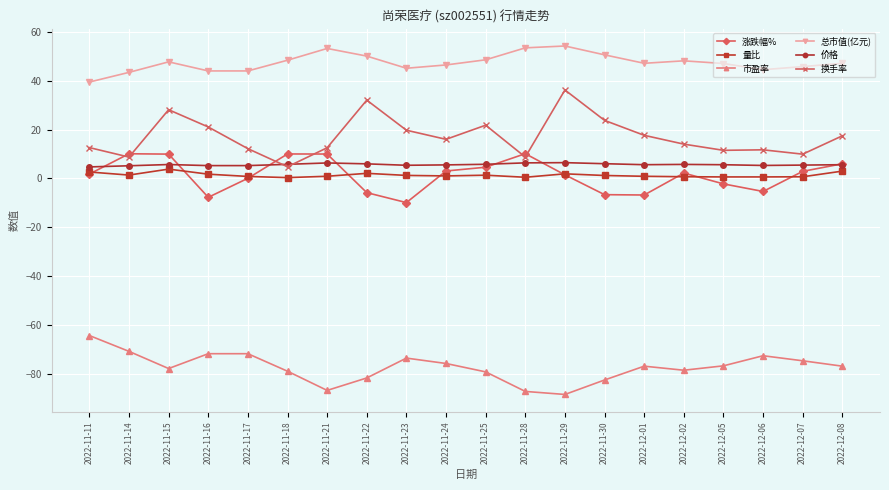

True or false: 换手率 has more than 2 interior local peaks.

True